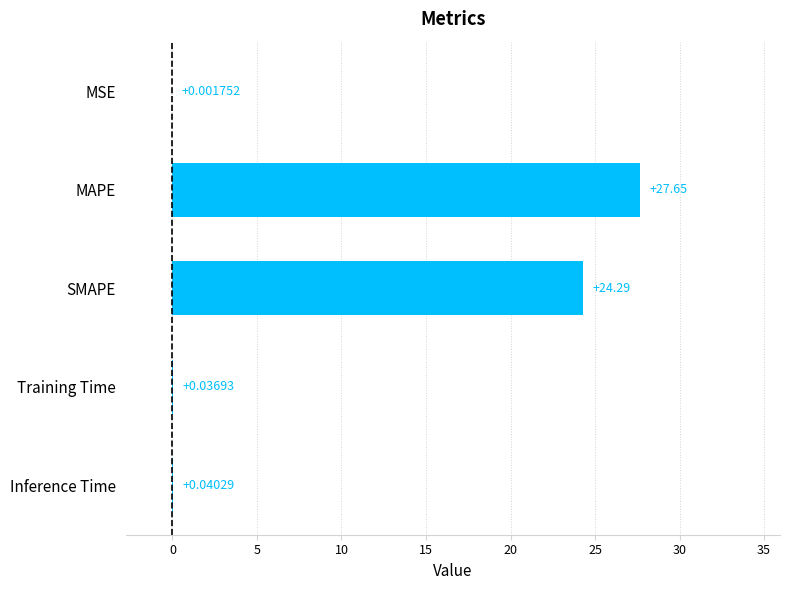

Where is the data nearest to the value 13?

SMAPE